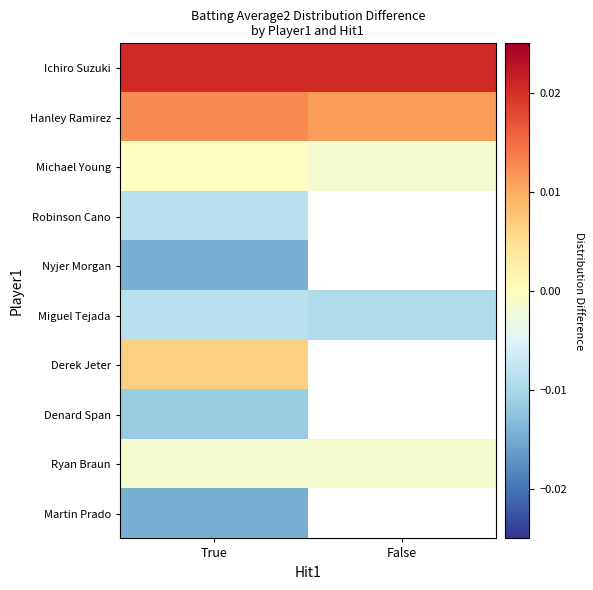

At how many categories does at least one series exceed 0?

2